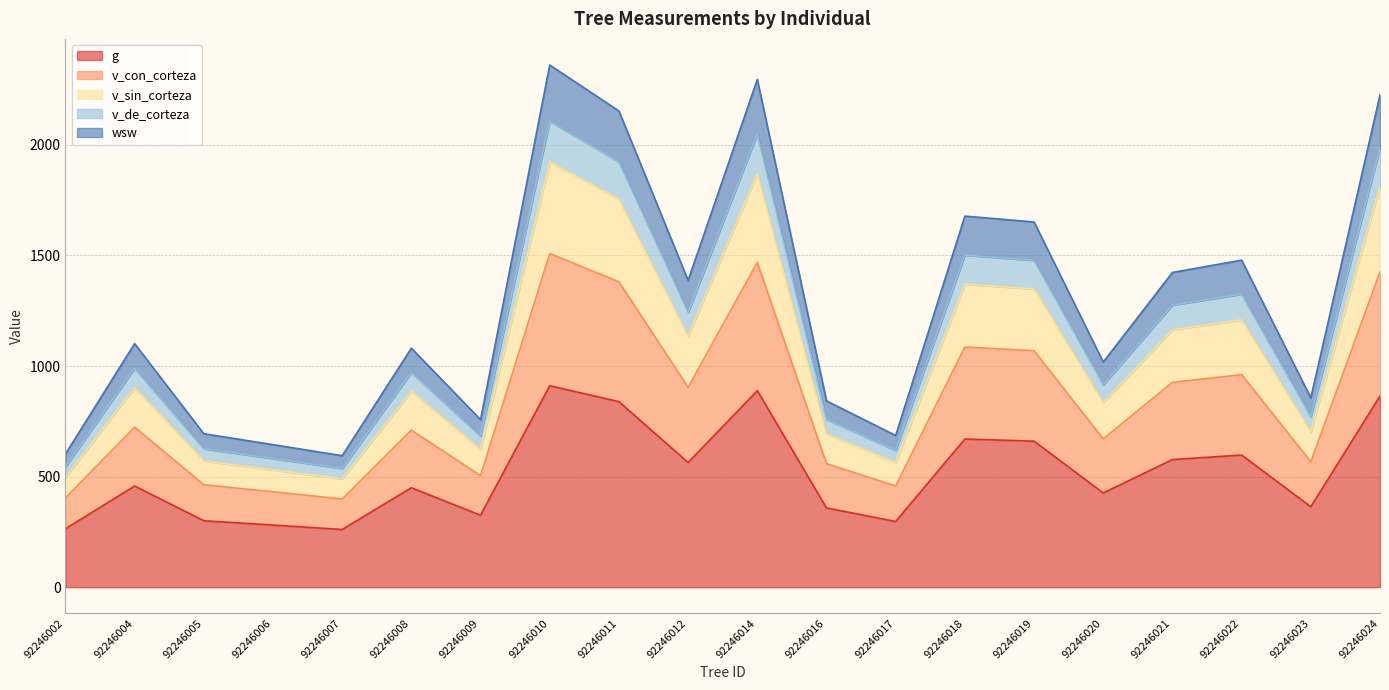

How many lines are shown in the chart?

5